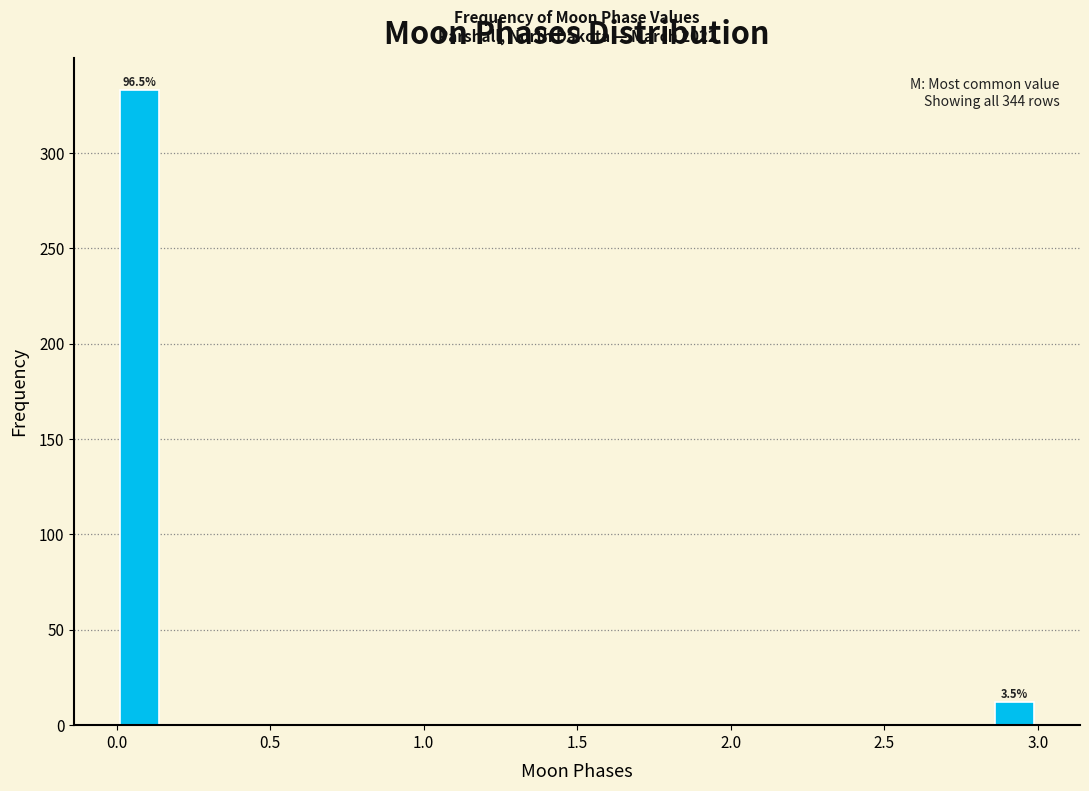

Read against the x-axis, roughly where is the centre of the tallest bar?

0.10